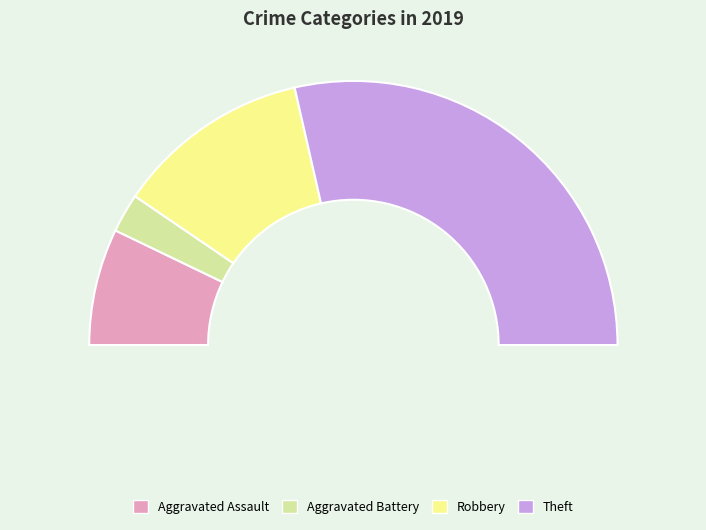

How many segments does this pie chart have?

4